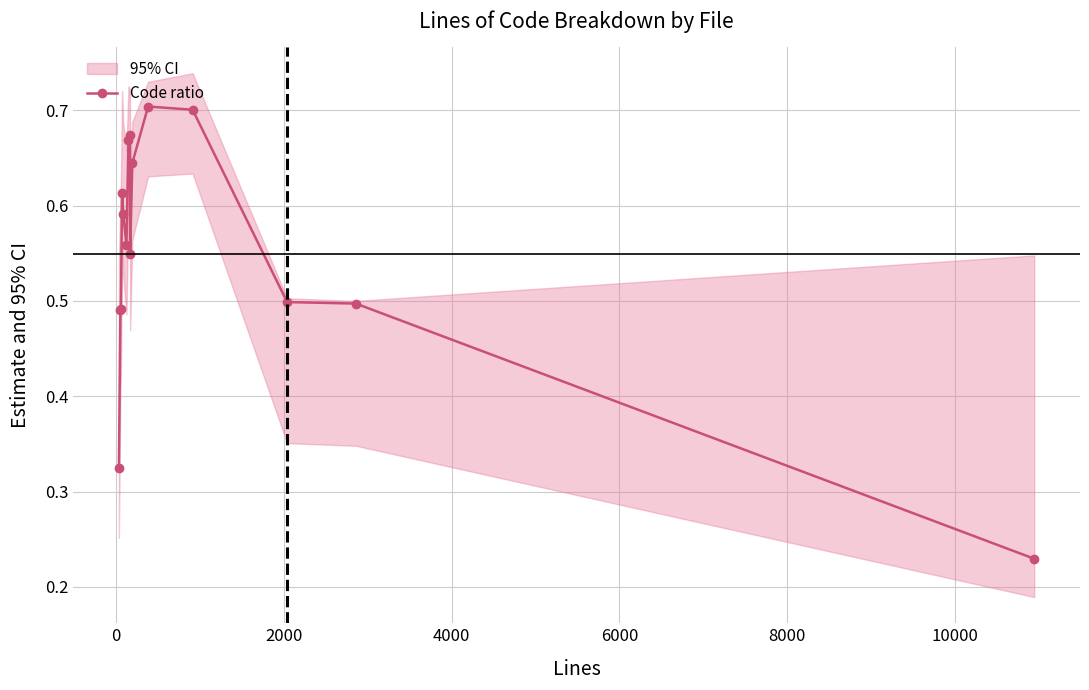

How many interior local valleys (lower than both neighbors) does the data have?

2